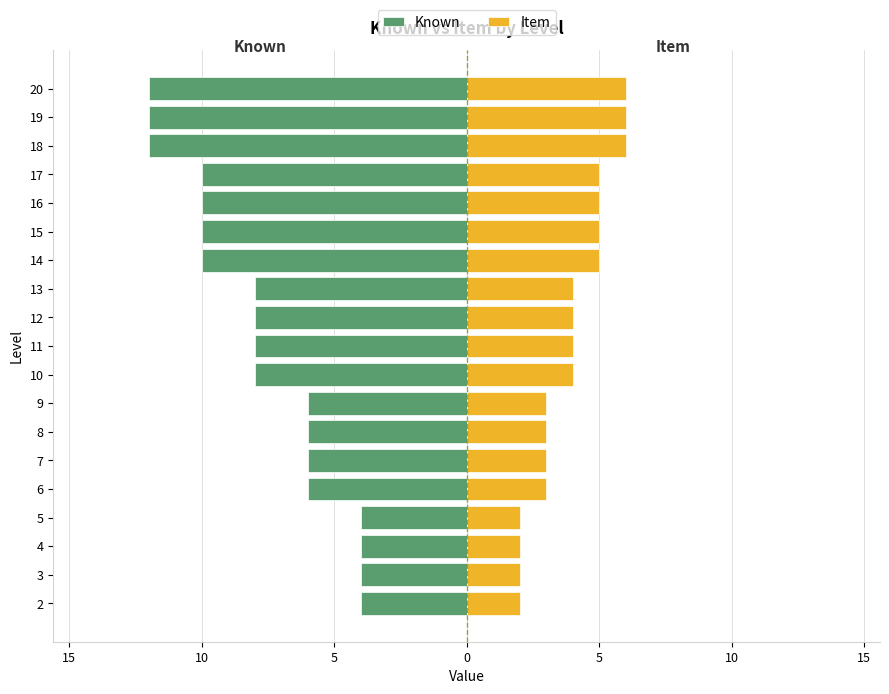

The Item series shows 3 at 14. True or false?

False